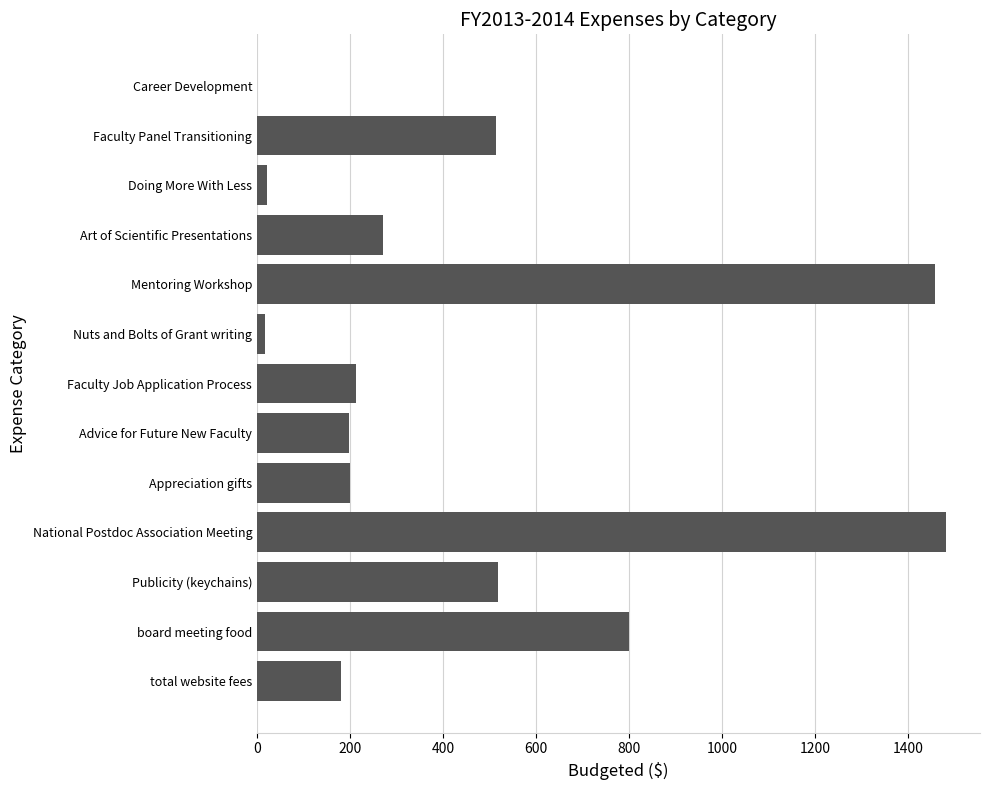

How many positive values are there?

12